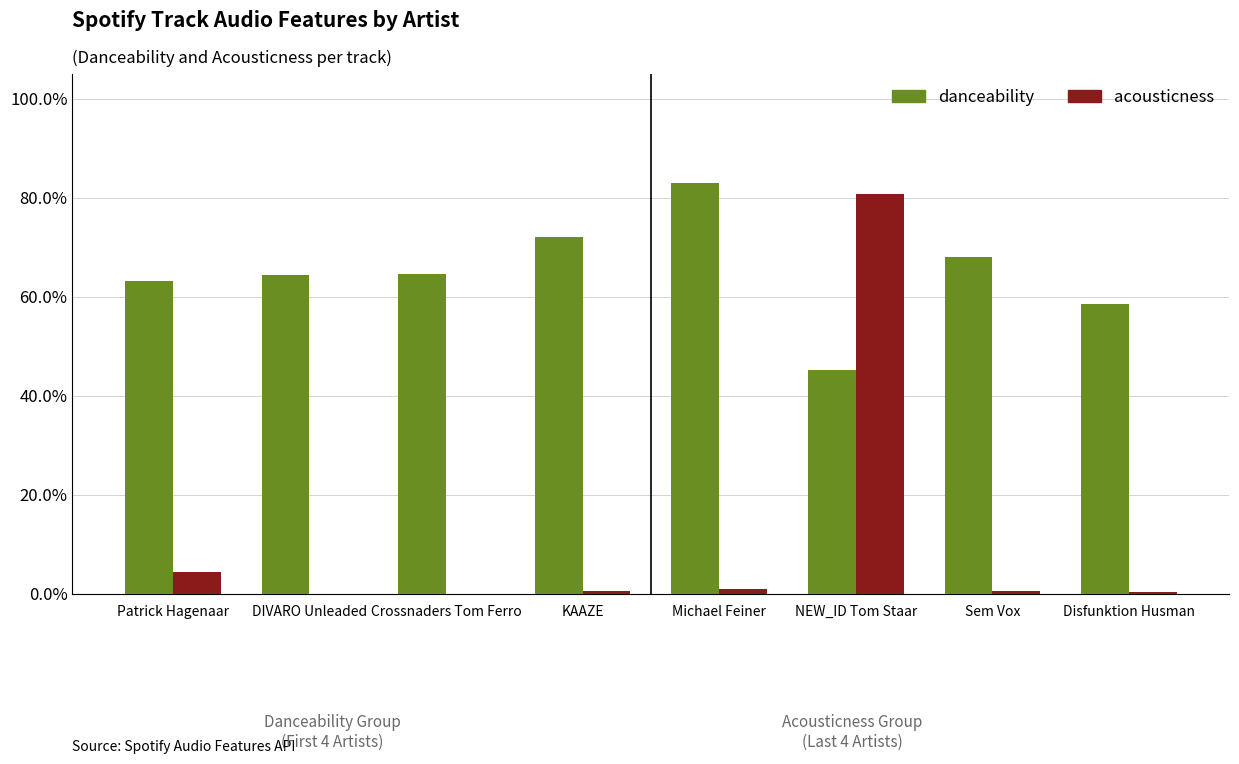

Which label corresponds to the largest value in the chart?

Michael Feiner